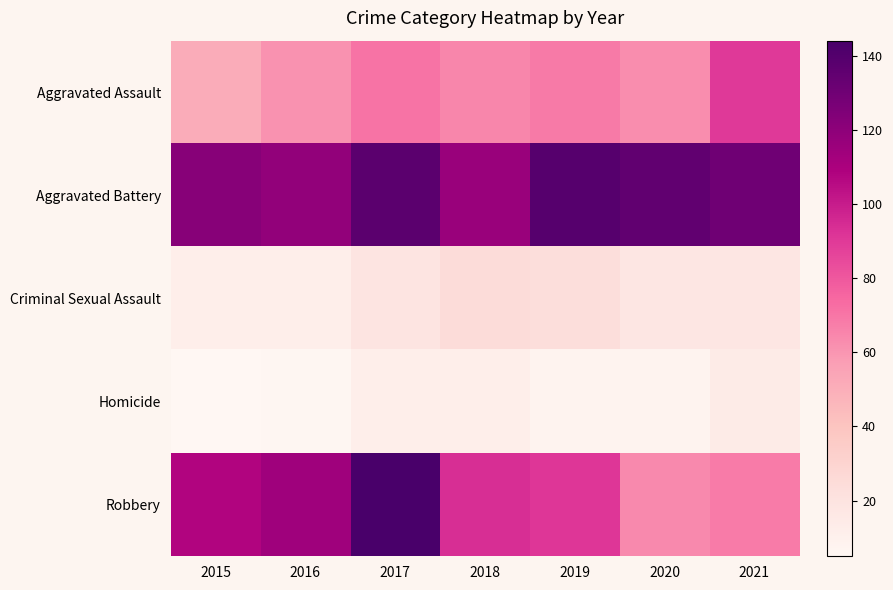

Rank the series by their maximum value, from lowest to highest.

Homicide, Criminal Sexual Assault, Aggravated Assault, Aggravated Battery, Robbery